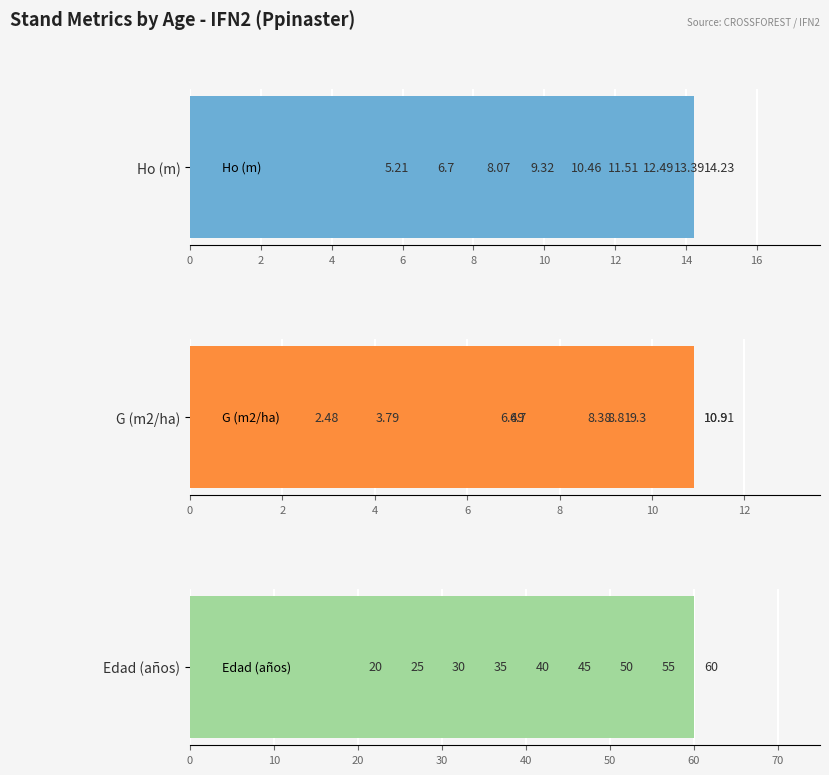

What is the value of the Edad (años) bar at the 8th from the left?

55.0